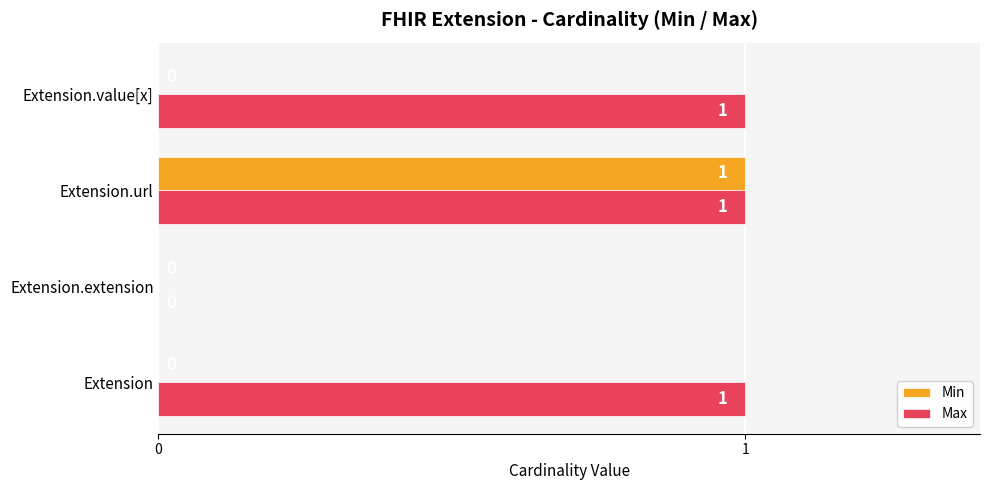

How many Max values are between 1 and 2?

3